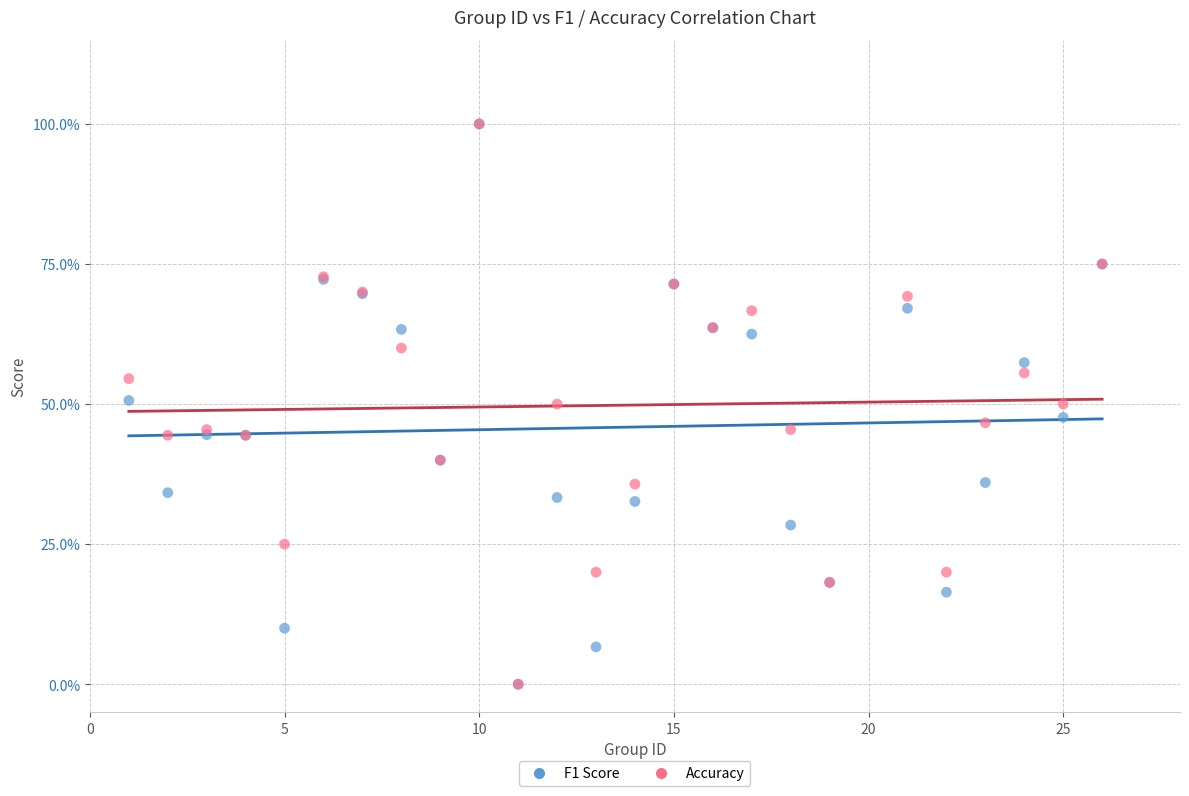

What are all the series names shown in the legend?

F1 Score, Accuracy